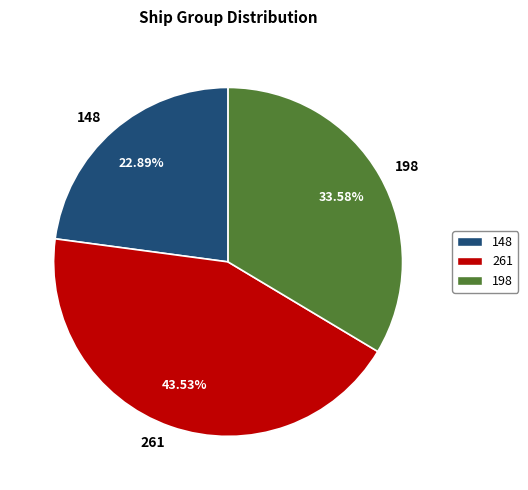

Is 261 the majority of the pie?

No